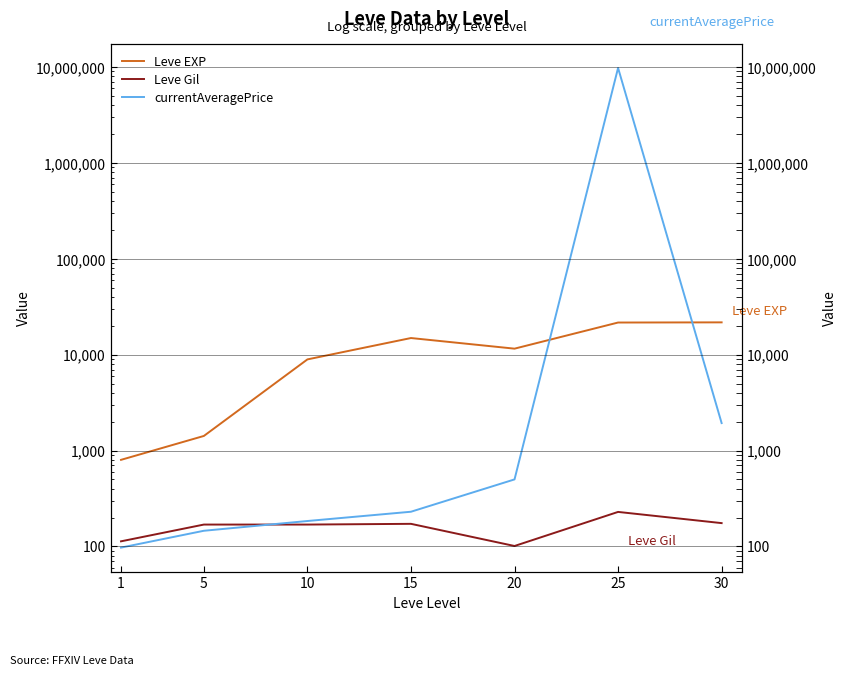

What is the maximum value for Leve Gil?

229.0